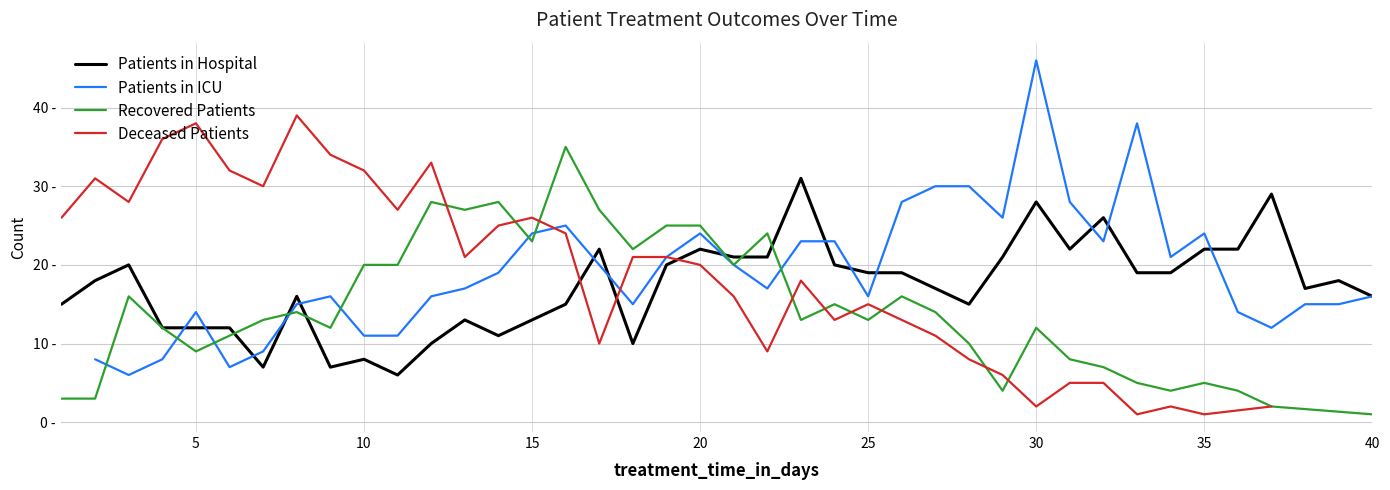

What is the smallest value displayed?

1